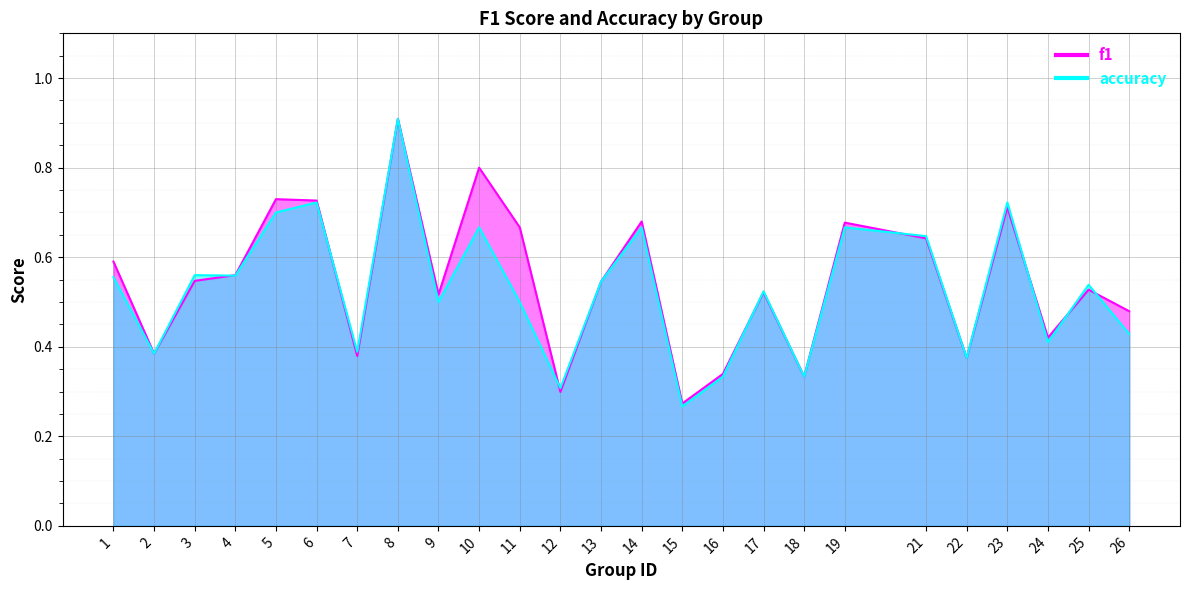

Reading right to left, transcribe all the data shown in this chart.

f1: 0.5	0.5	0.4	0.7	0.4	0.6	0.7	0.3	0.5	0.3	0.3	0.7	0.5	0.3	0.7	0.8	0.5	0.9	0.4	0.7	0.7	0.6	0.5	0.4	0.6
accuracy: 0.4	0.5	0.4	0.7	0.4	0.6	0.7	0.3	0.5	0.3	0.3	0.7	0.5	0.3	0.5	0.7	0.5	0.9	0.4	0.7	0.7	0.6	0.6	0.4	0.6